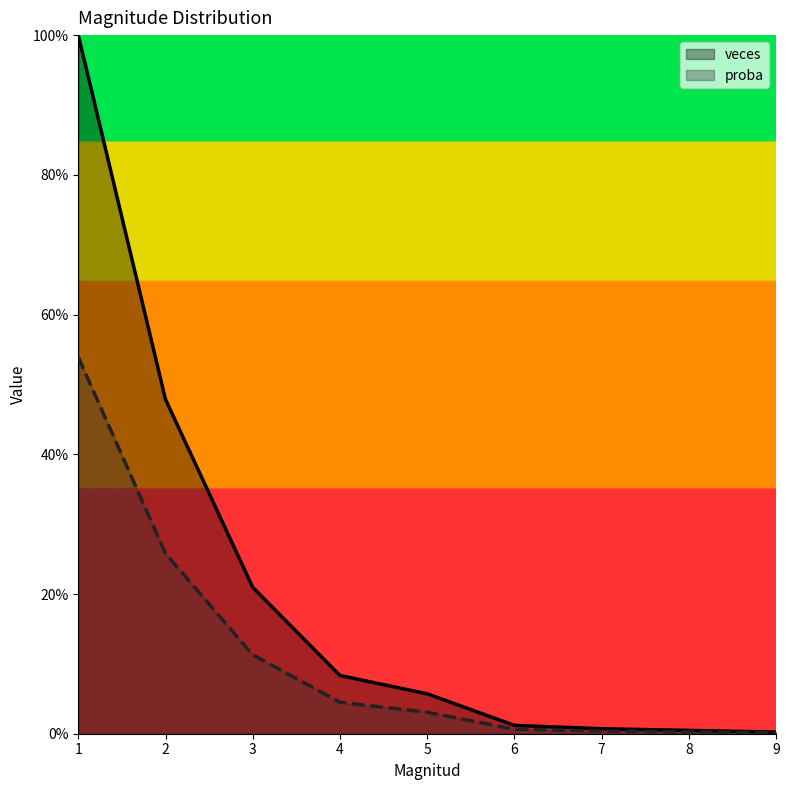

Which series has the largest total across all categories?

veces